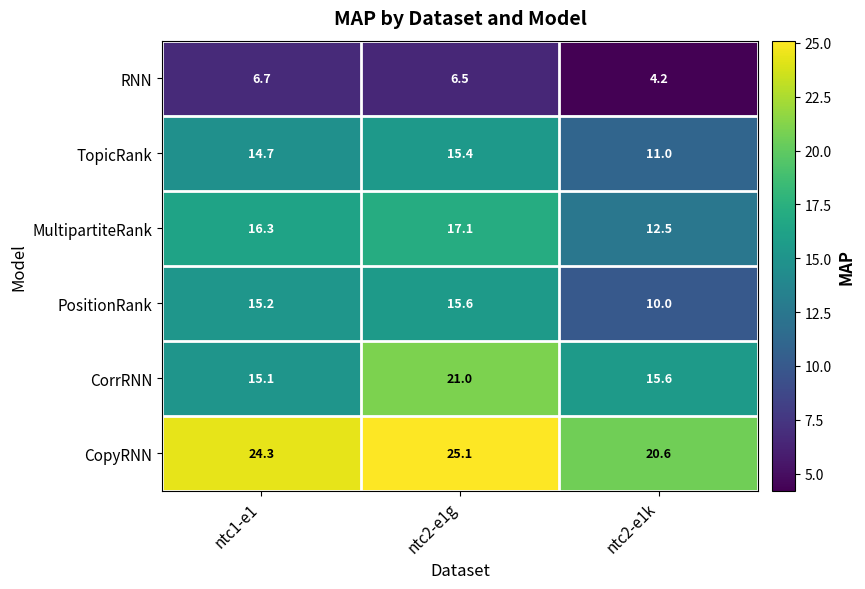

At which category is the sum across all series the highest?

ntc2-e1g